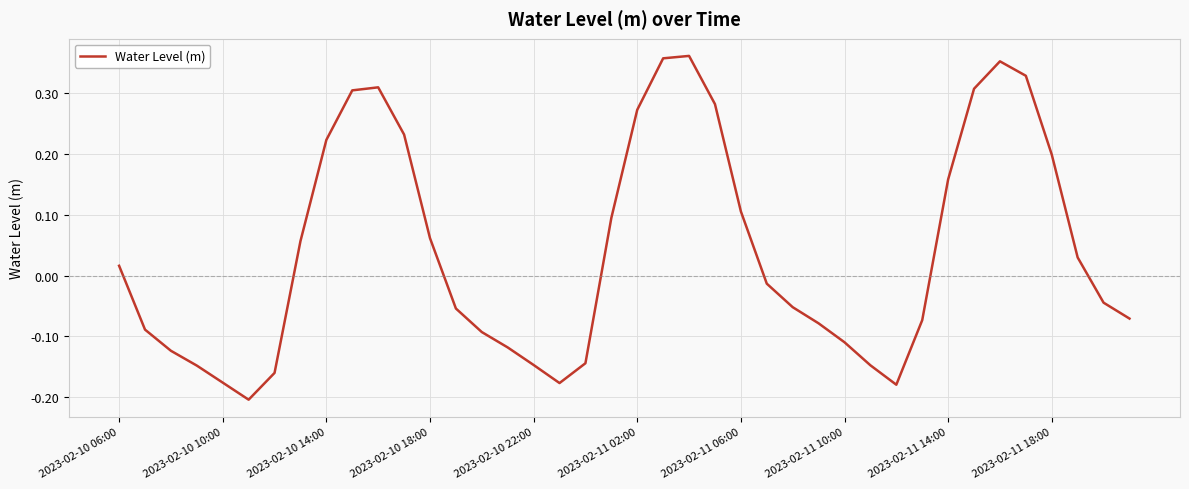

What is the difference between the maximum and minimum values?

0.6